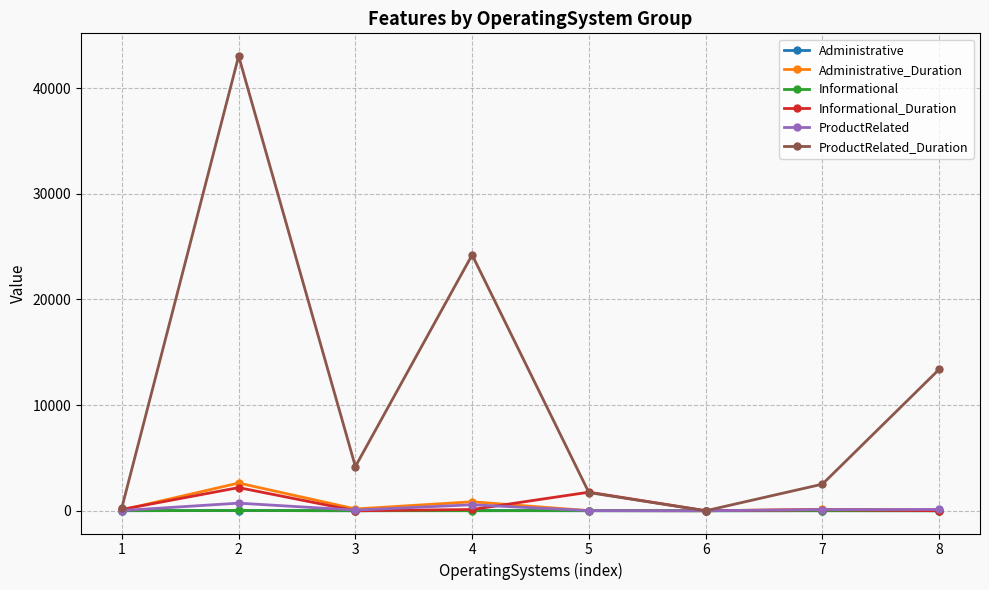

What is the difference between the maximum and second lowest values in the Informational_Duration series?

2189.2